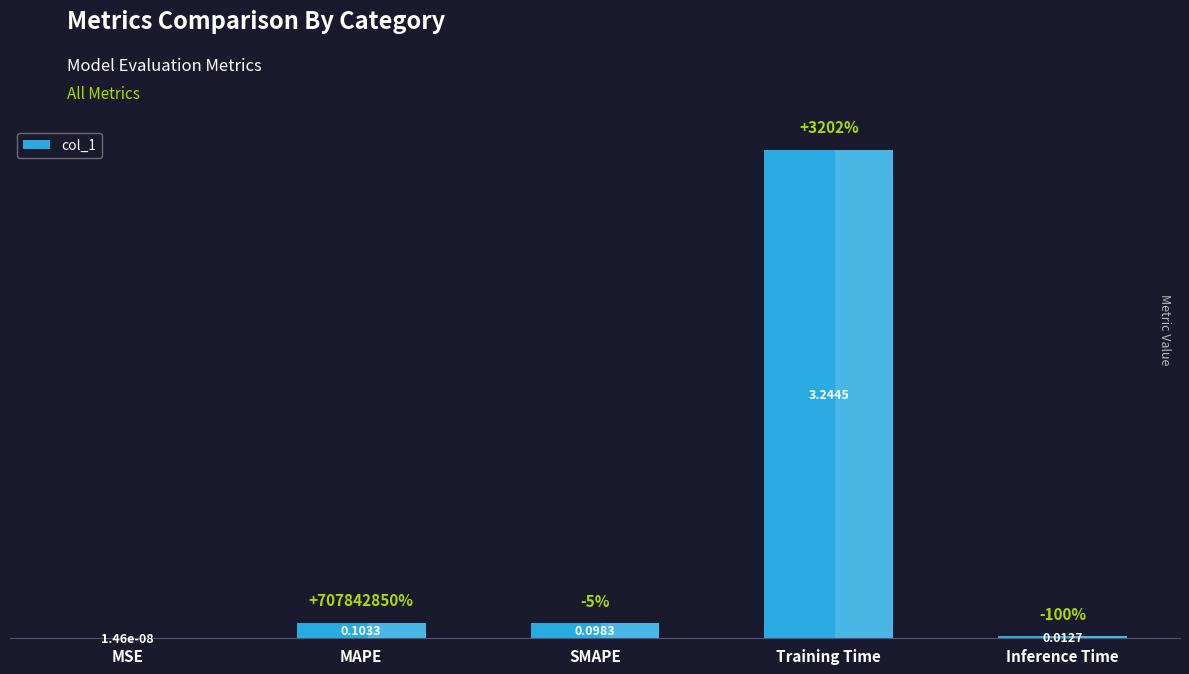

Which has a higher value, SMAPE or MAPE?

MAPE